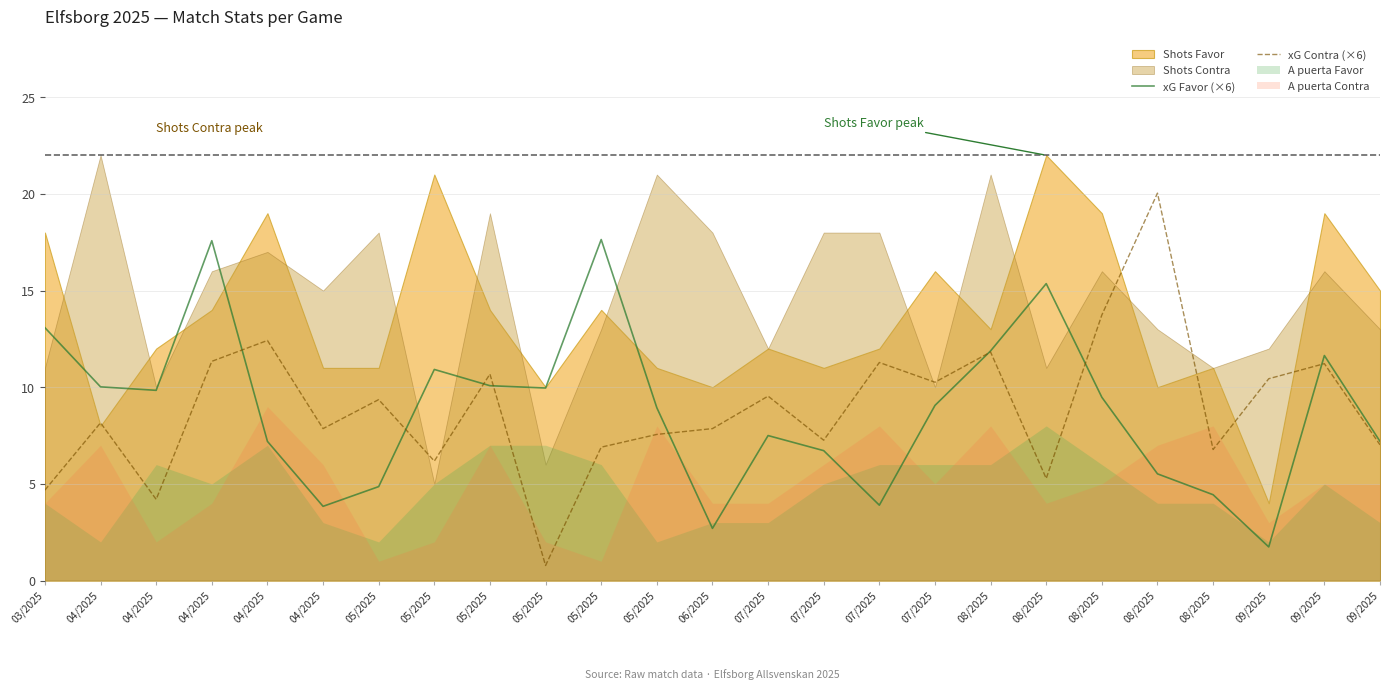

After their last crossing, which series has the higher values: xG Contra (×6) or xG Favor (×6)?

xG Favor (×6)